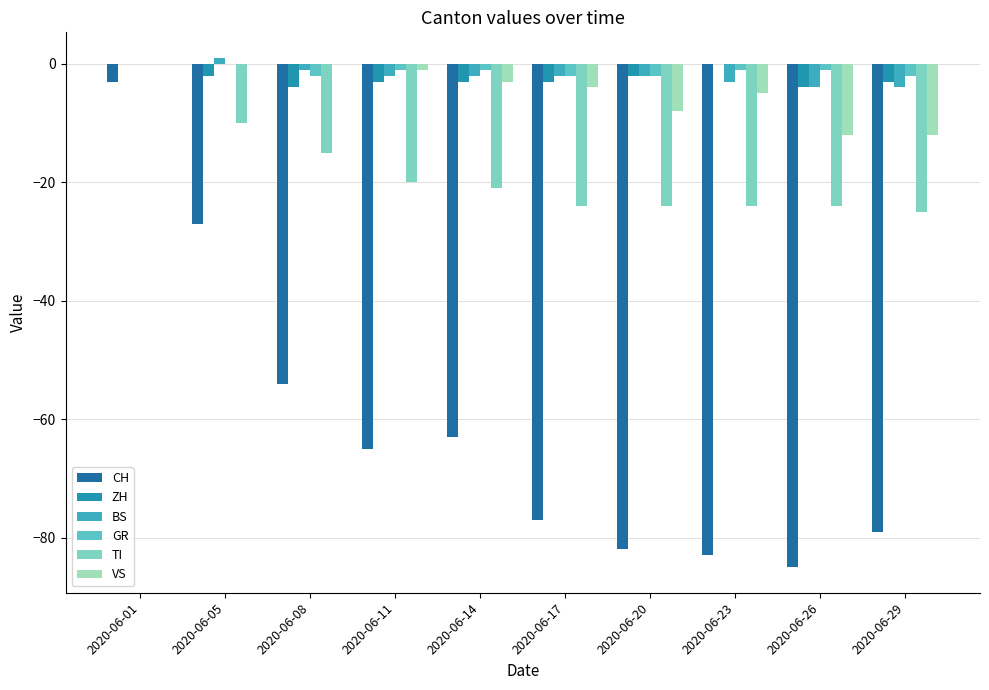

What is the sum of the TI values at 2020-06-11 and 2020-06-17?

-44